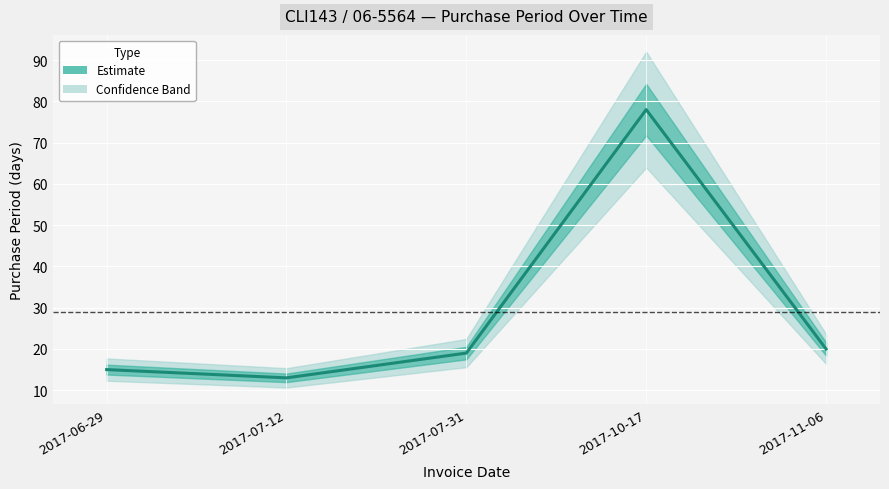

What is the sum of the values at 2017-07-12 and 2017-07-31?

32